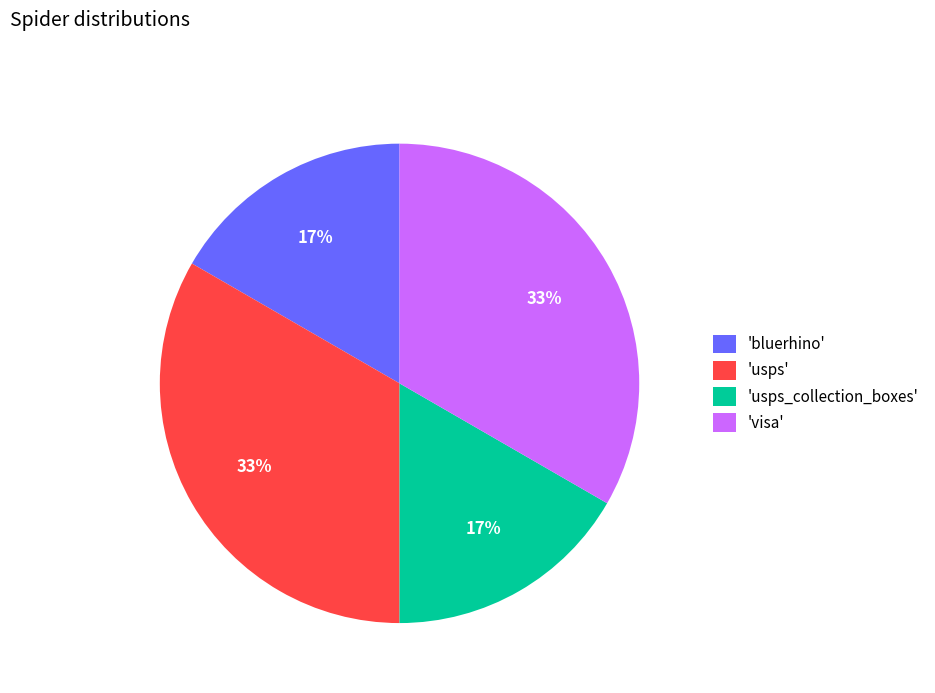

True or false: 'usps_collection_boxes' accounts for 17% of the total.

True